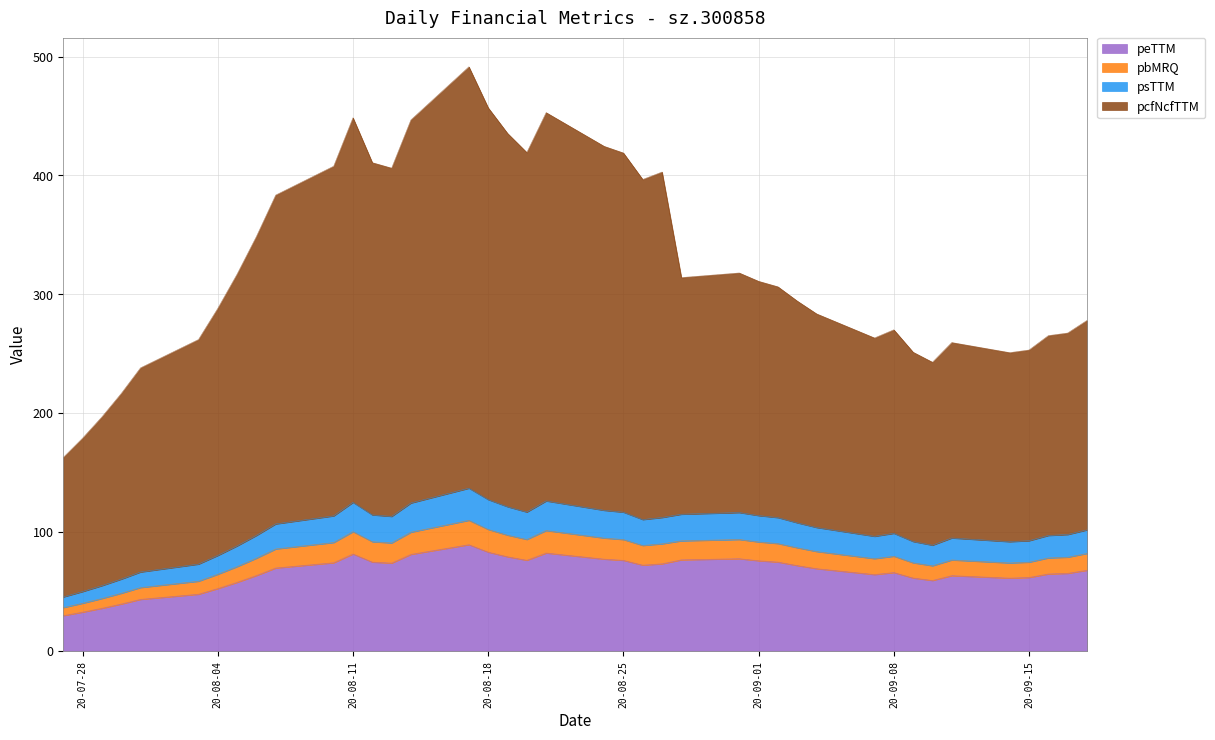

What is the minimum value for peTTM?

29.5